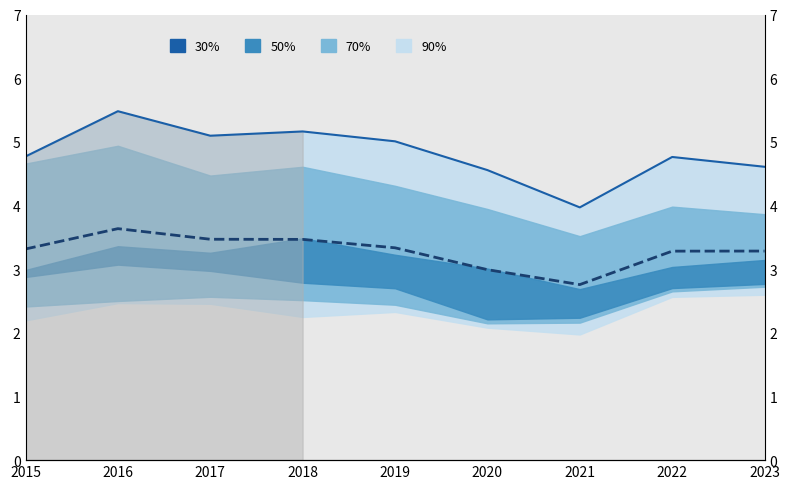

True or false: Mean and Max intersect in this chart.

False